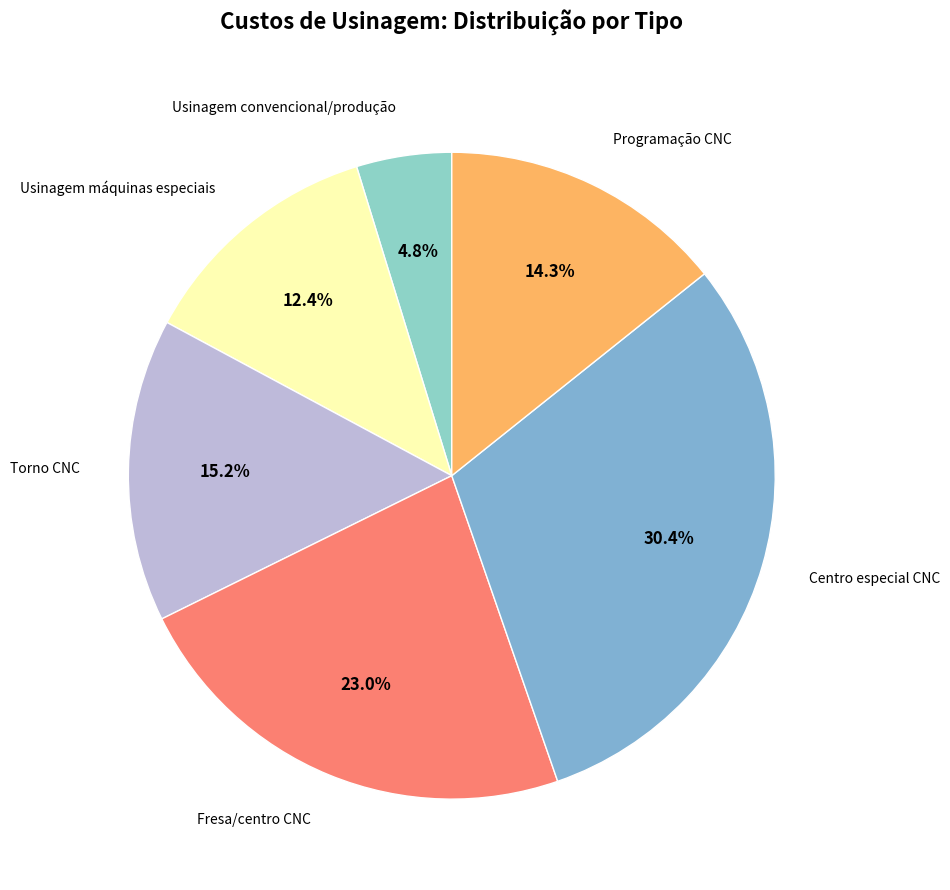

Count the number of slices in the pie.

6